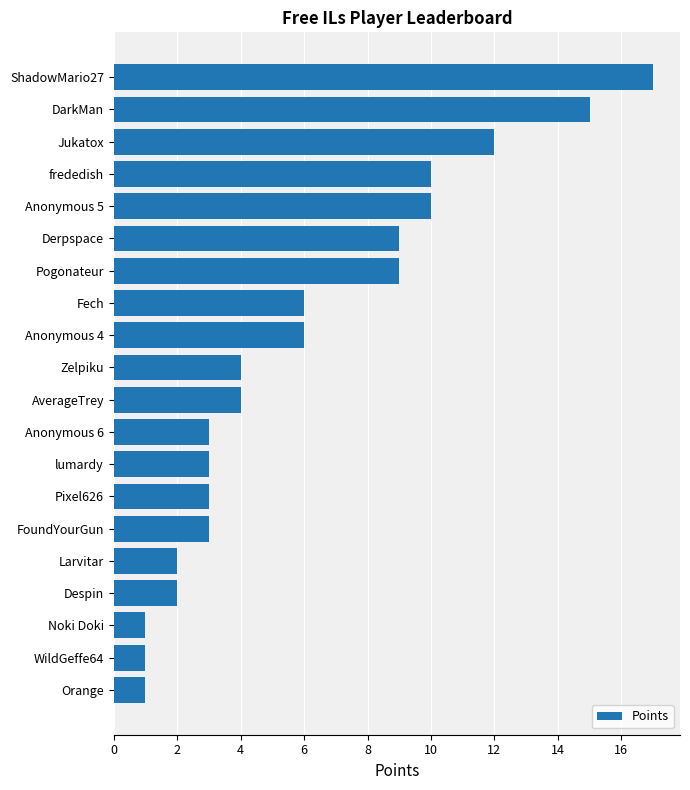

At which category does the chart reach its peak across all series?

ShadowMario27